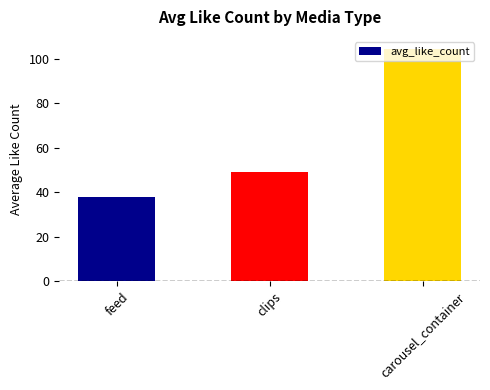

What is the difference between the maximum and minimum values?

66.6